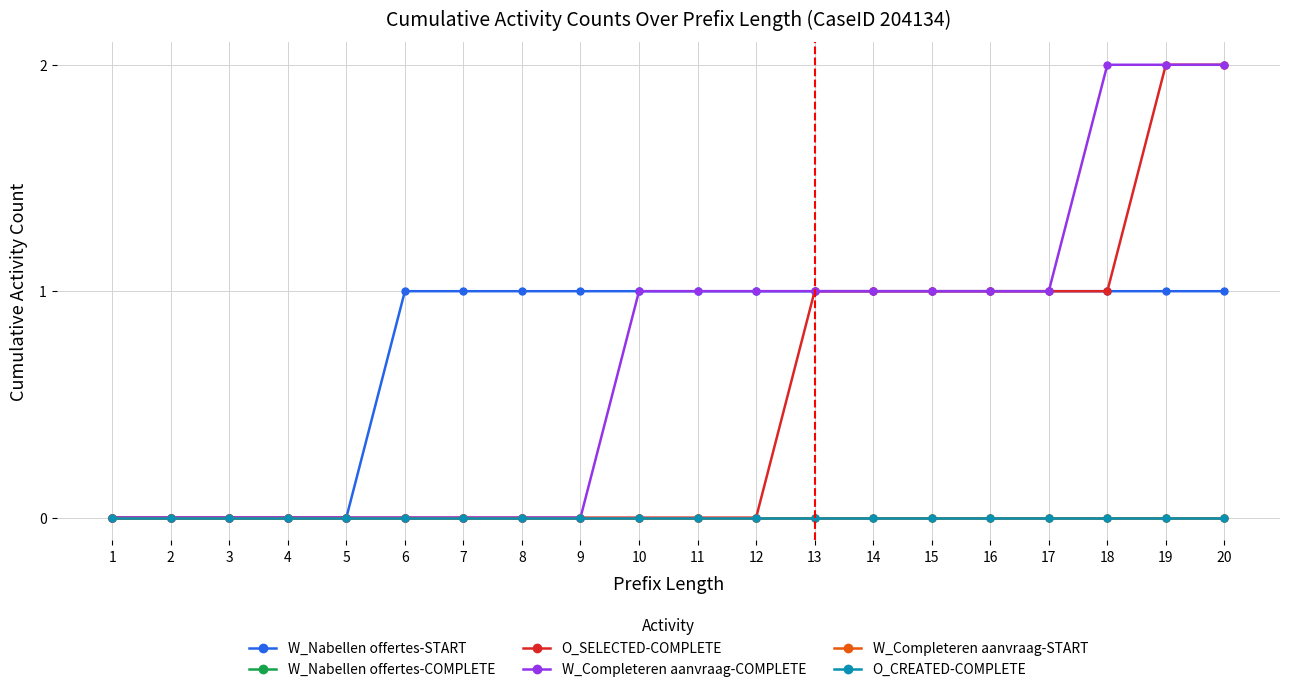

Between 15 and 18, which is larger?

15